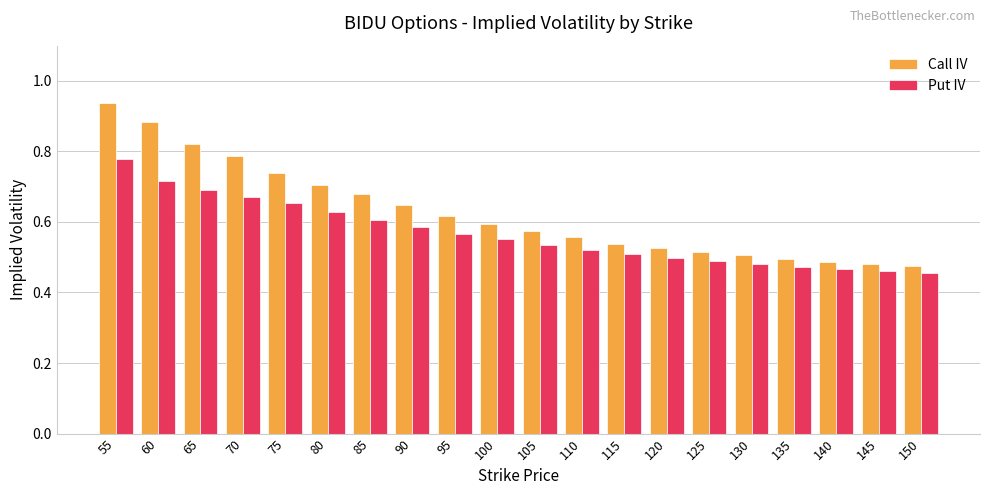

What is the total value across all series at 140?

1.0